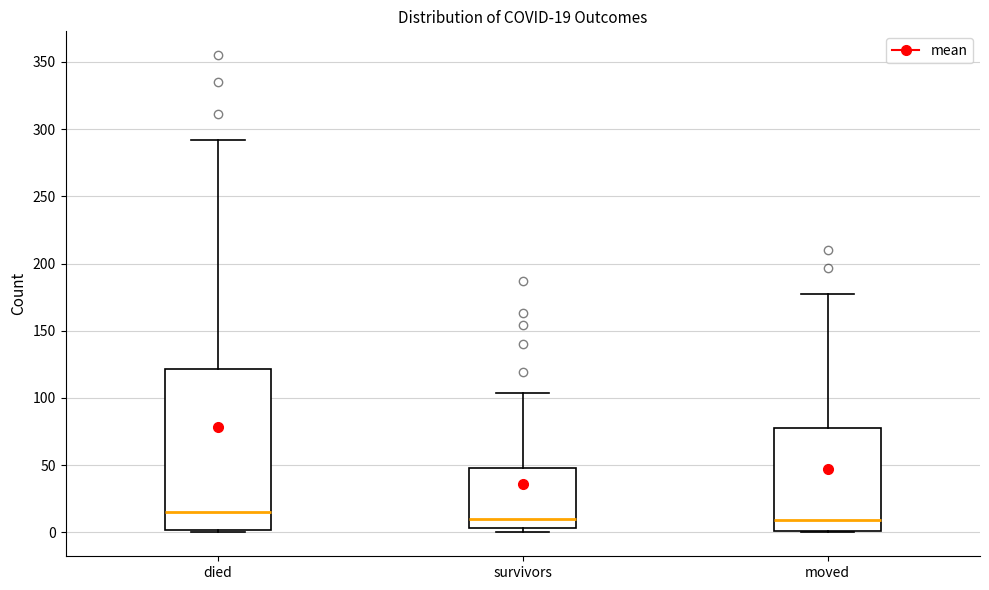

Which box's median line is the highest?

died